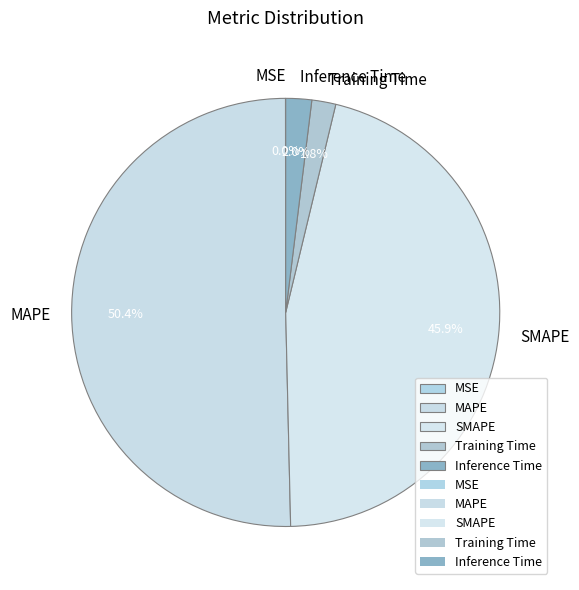

Combined, do SMAPE and MAPE account for over 50%?

Yes